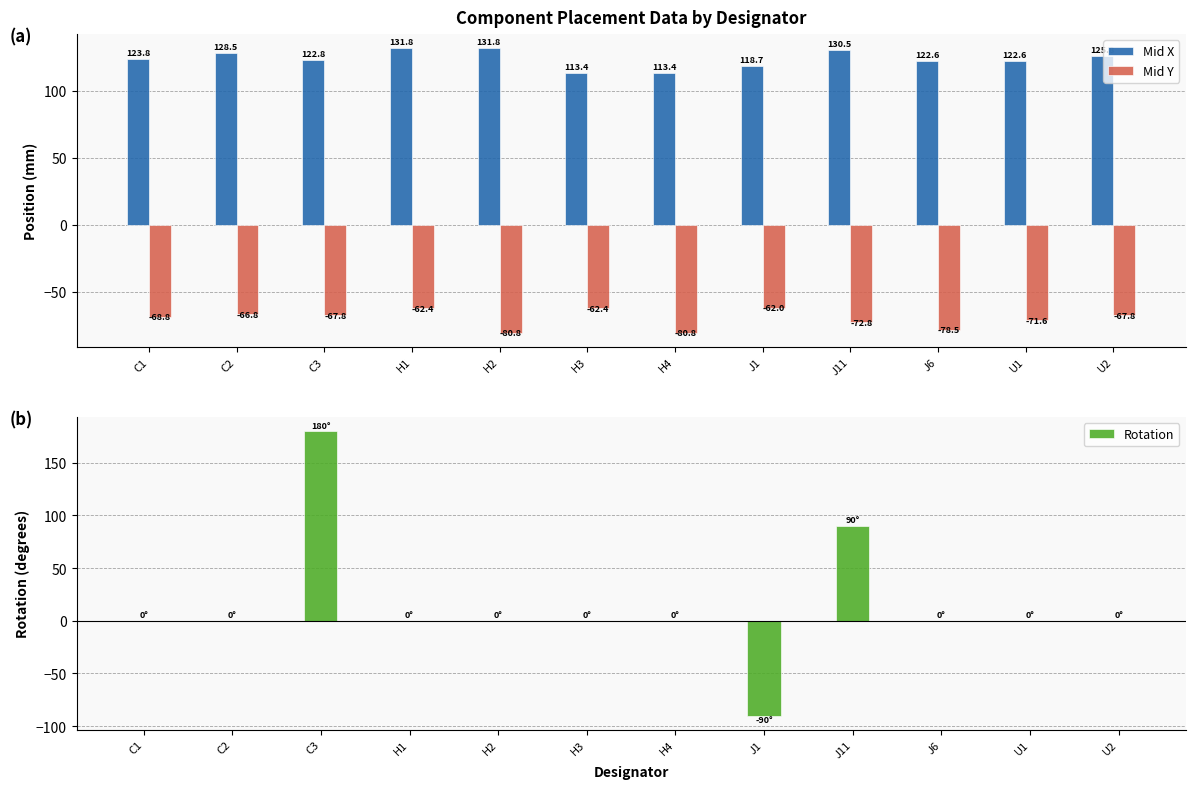

What is the highest value of the Mid Y series?

-62.0